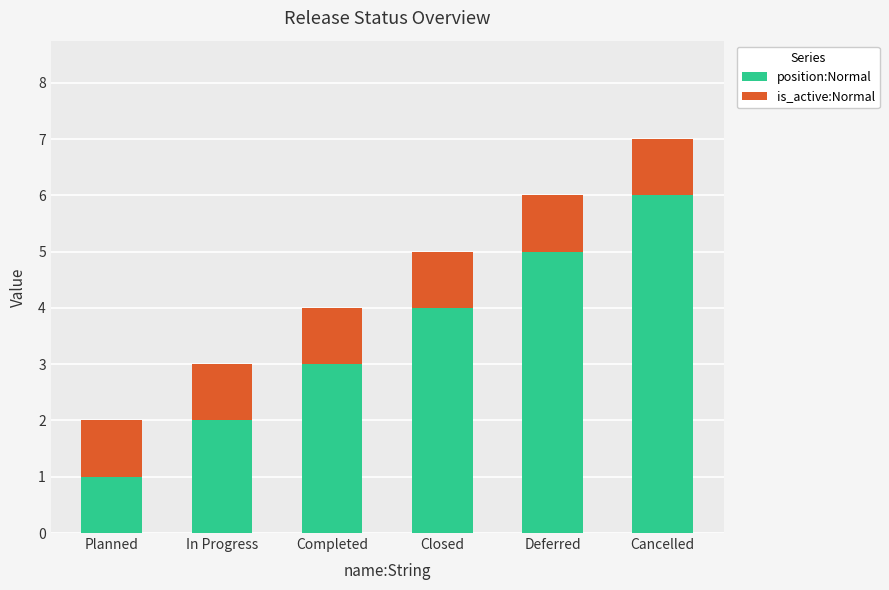

How many data points in position:Normal are less than 4?

3